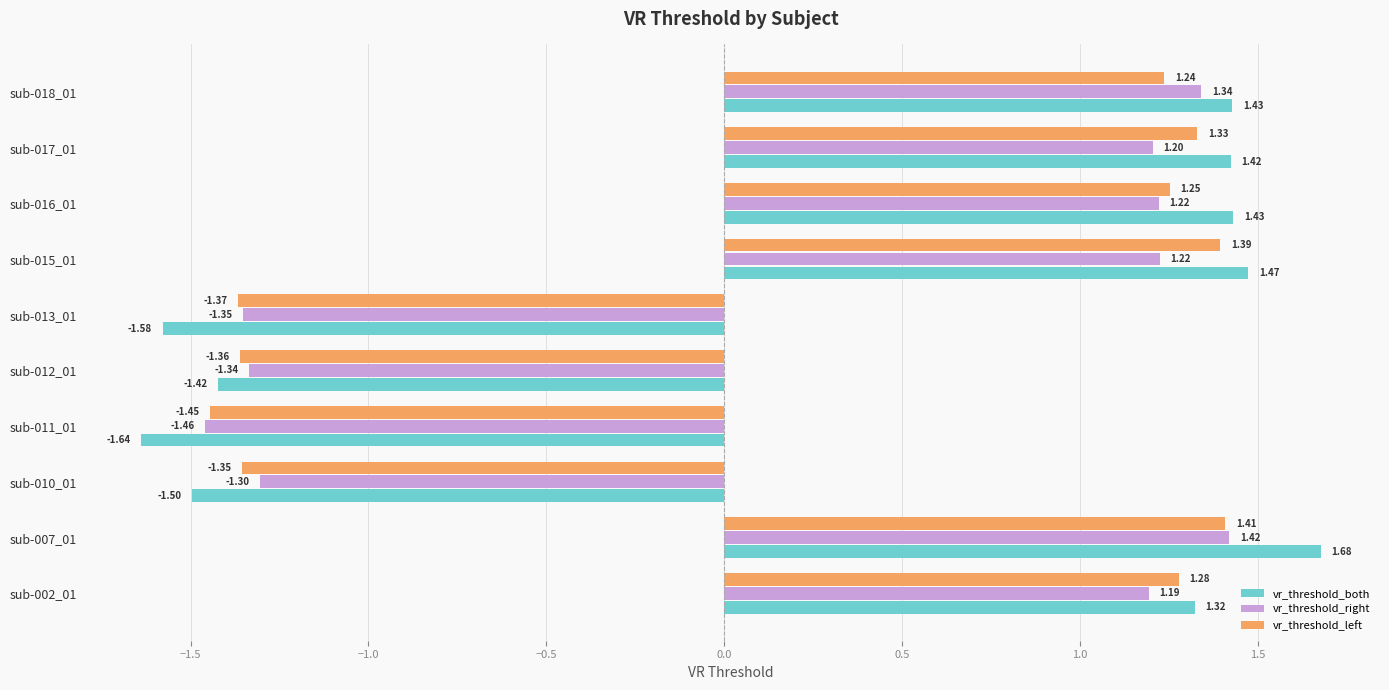

Which series changed the most between sub-007_01 and sub-012_01?

vr_threshold_both